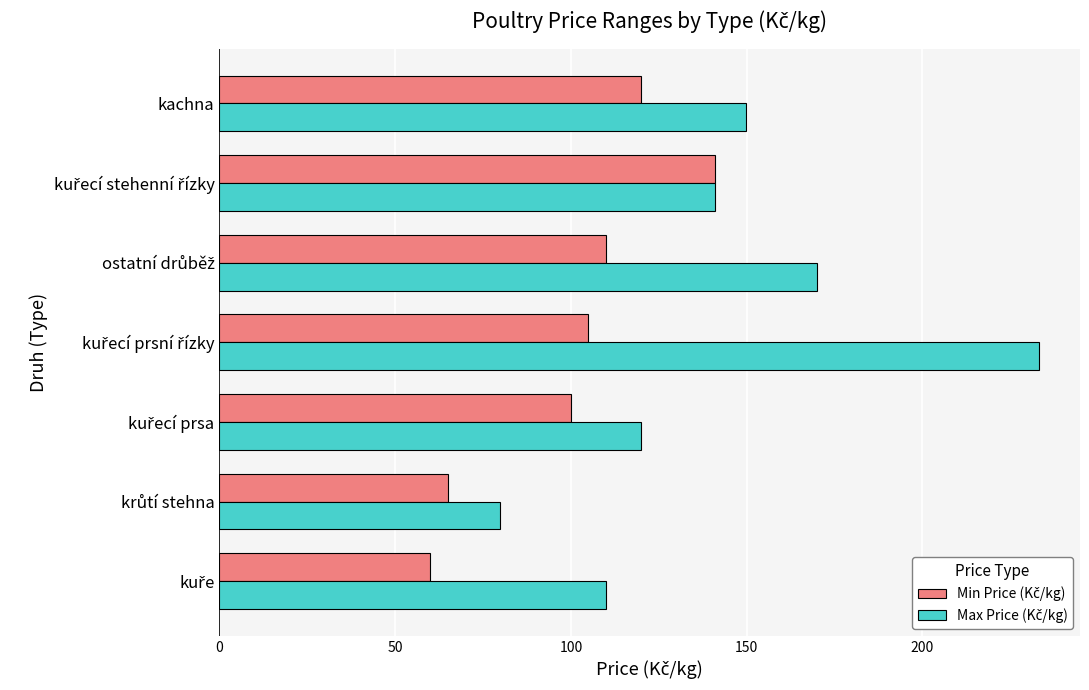

What is the maximum value shown in the chart?

233.2